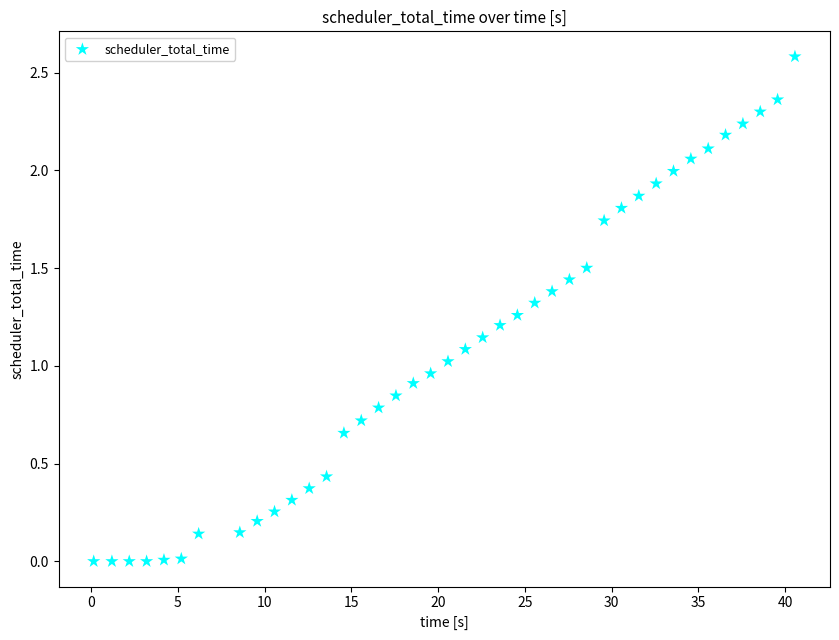

What is the range of Y values (max minus min)?

2.6